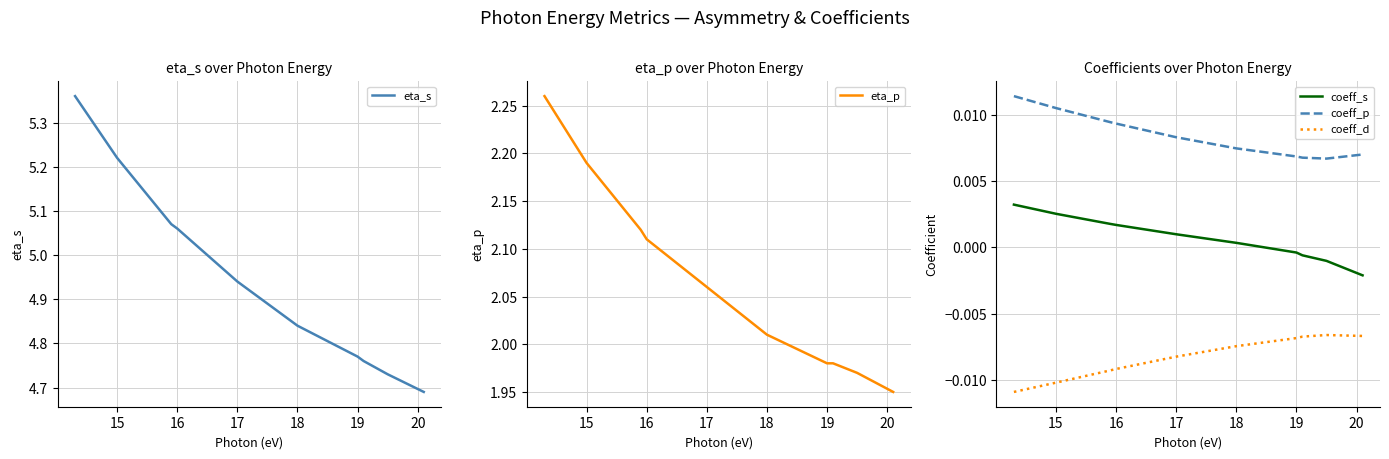

True or false: coeff_p and eta_s cross at least once.

False